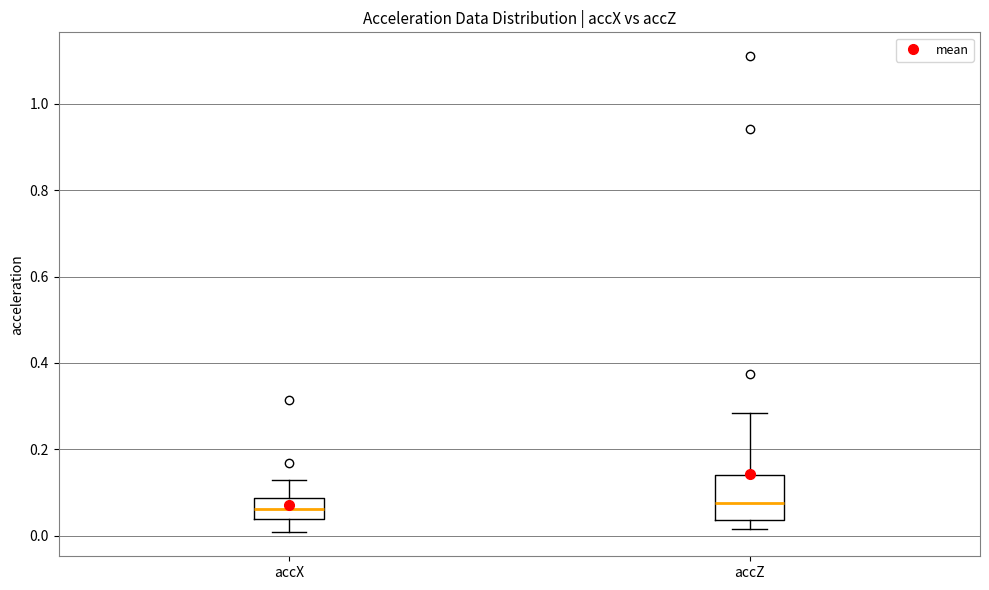

Reading left to right, transcribe this box plot: for each box, give where its median line is, the range the box spans, and where its two whiskers end, as read against the y-axis. The values are not printed on the chart, so give them approximately, as read against the axis.

accX: median 0.06, box 0.04 to 0.08, whiskers 0.00 to 0.12
accZ: median 0.08, box 0.04 to 0.14, whiskers 0.02 to 0.28